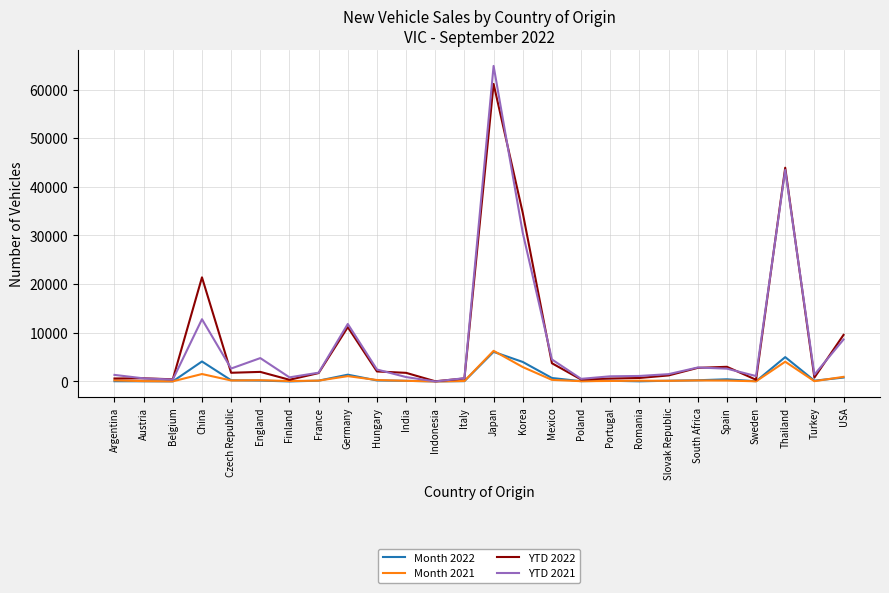

Is it true that YTD 2021 equals 48914 at Korea?

False